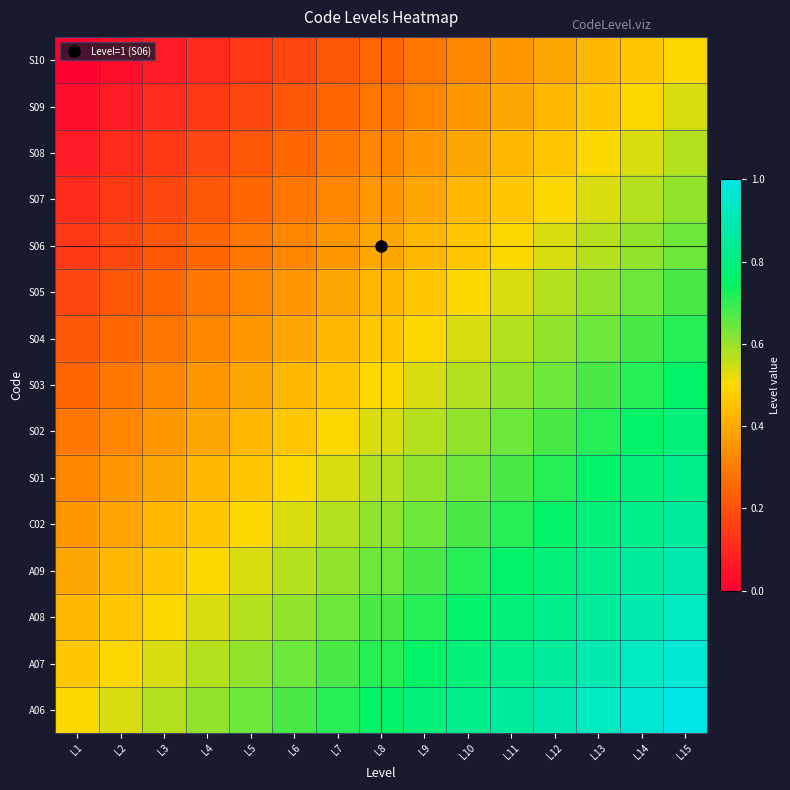

List the series in order of their peak value, highest first.

A06, A07, A08, A09, C02, S01, S02, S03, S04, S05, S06, S07, S08, S09, S10